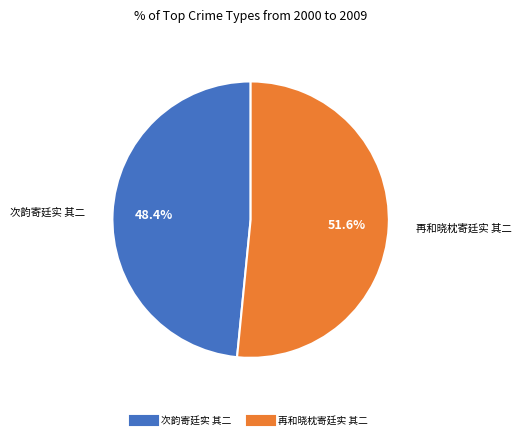

To the nearest percent, what is the difference between the largest and smallest slice percentages?

3%